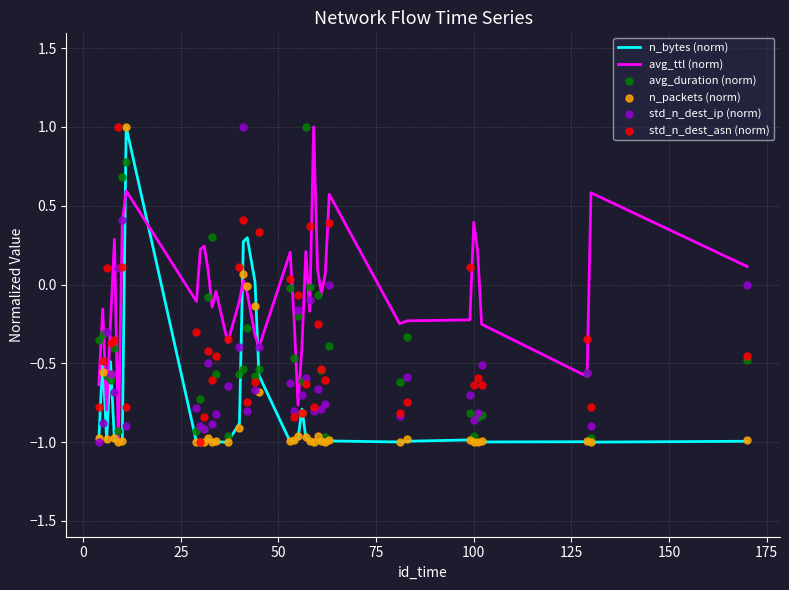

What is the maximum value for avg_ttl (norm)?

1.0